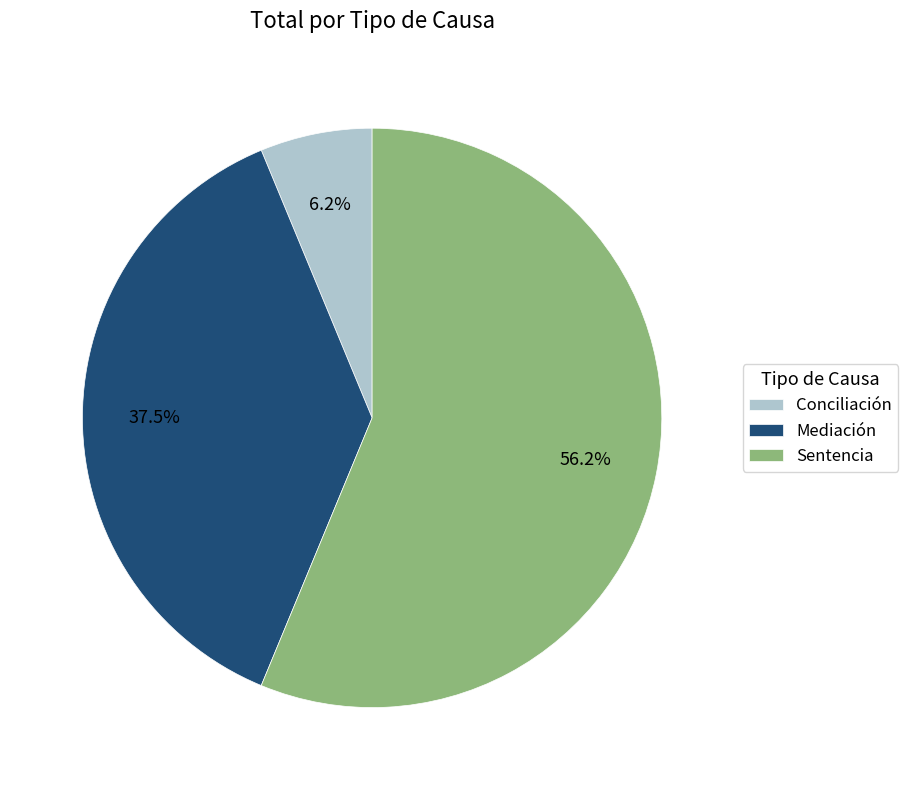

To the nearest percent, what portion does Sentencia represent?

56%